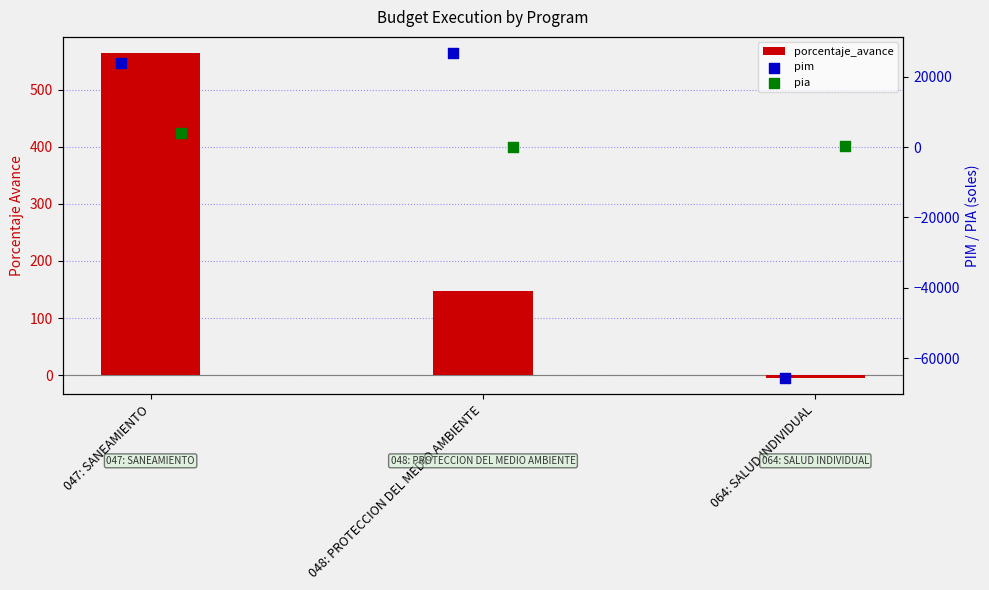

What are all the series names shown in the legend?

porcentaje_avance, pim, pia